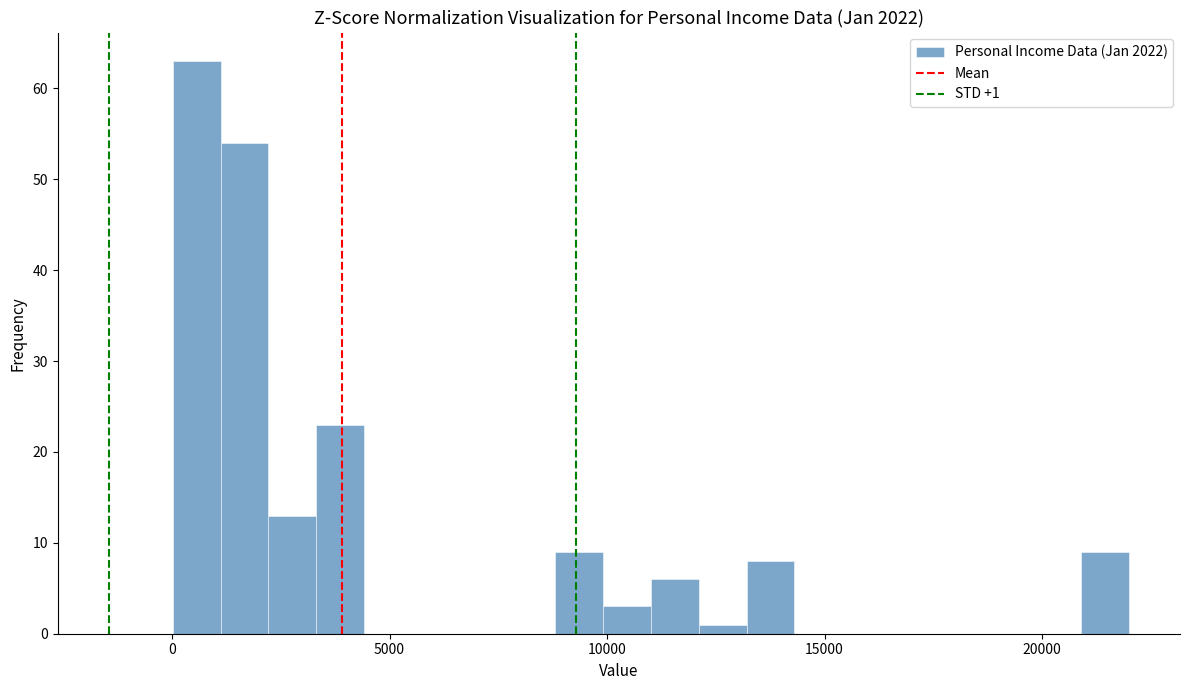

Around what value on the x-axis is the tallest bar? Give the approximate position of its centre, as read against the axis.

500